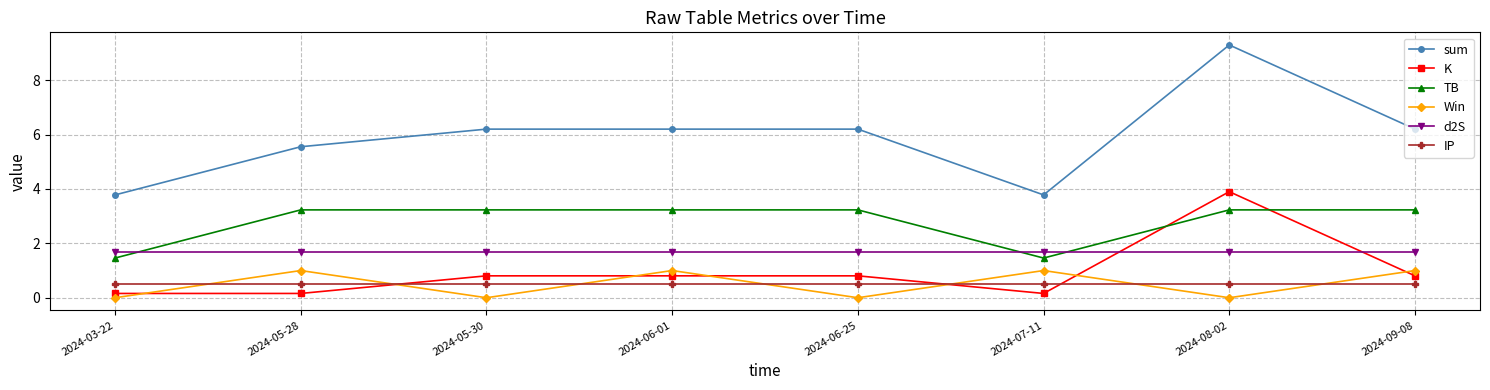

What is the sum of all IP values?

4.0